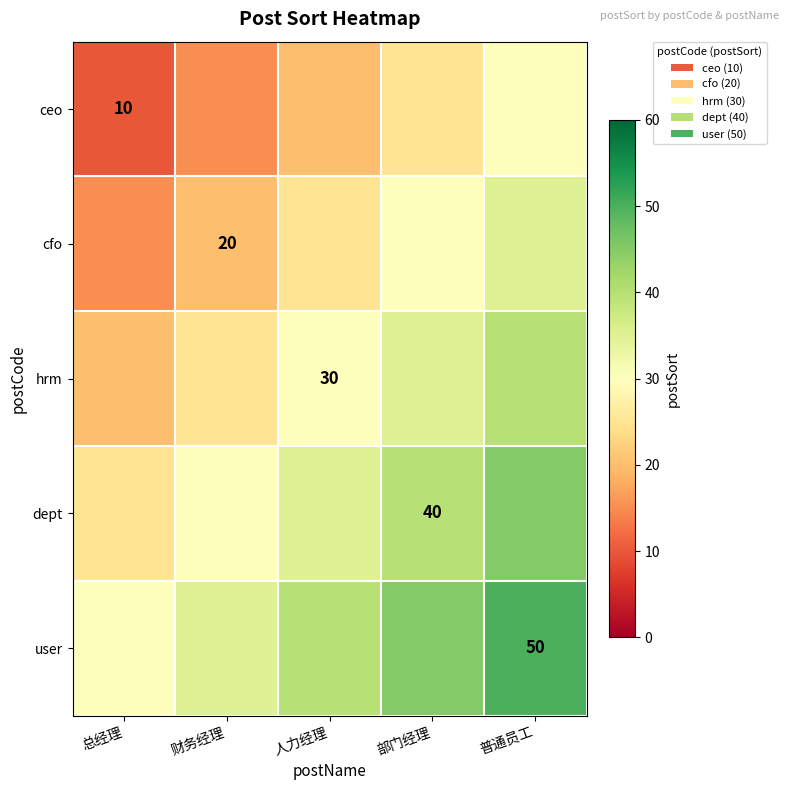

At how many categories does at least one series exceed 15?

5